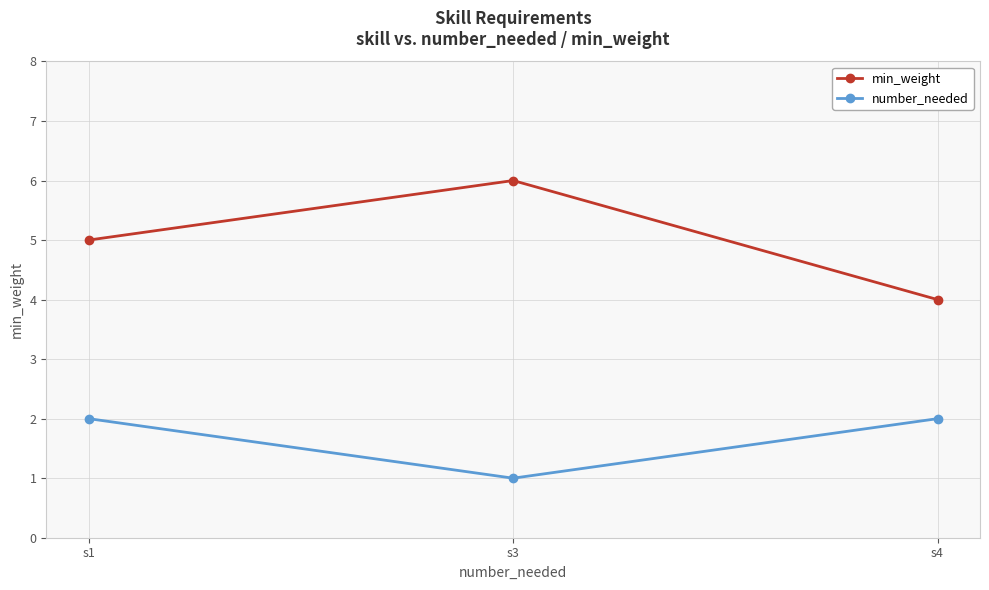

List the labels in order of min_weight value, largest first.

s3, s1, s4